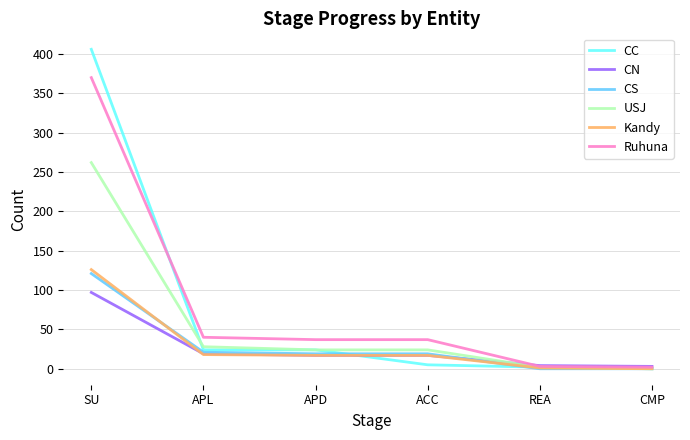

The CC series shows 0 at CMP. True or false?

True